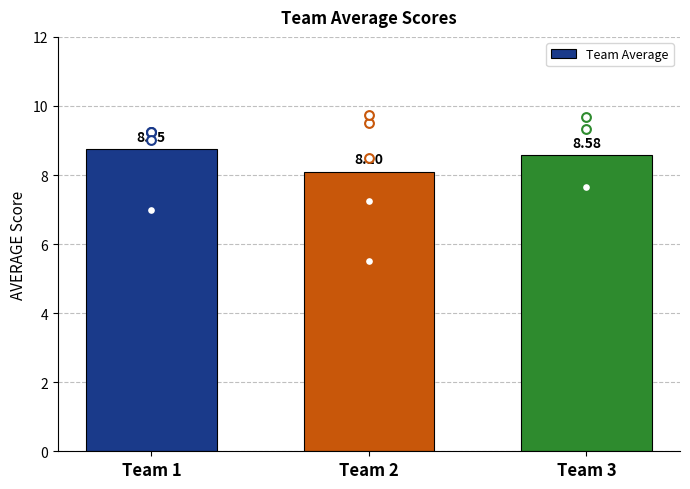

Approximately how many times larger is the value at Team 3 compared to Team 2?

1.1